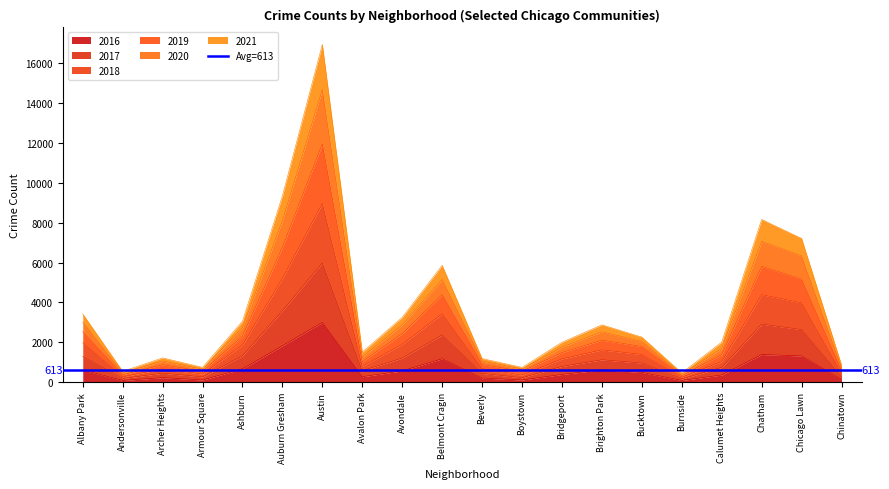

The 2016 series shows 2194 at Chicago Lawn. True or false?

False